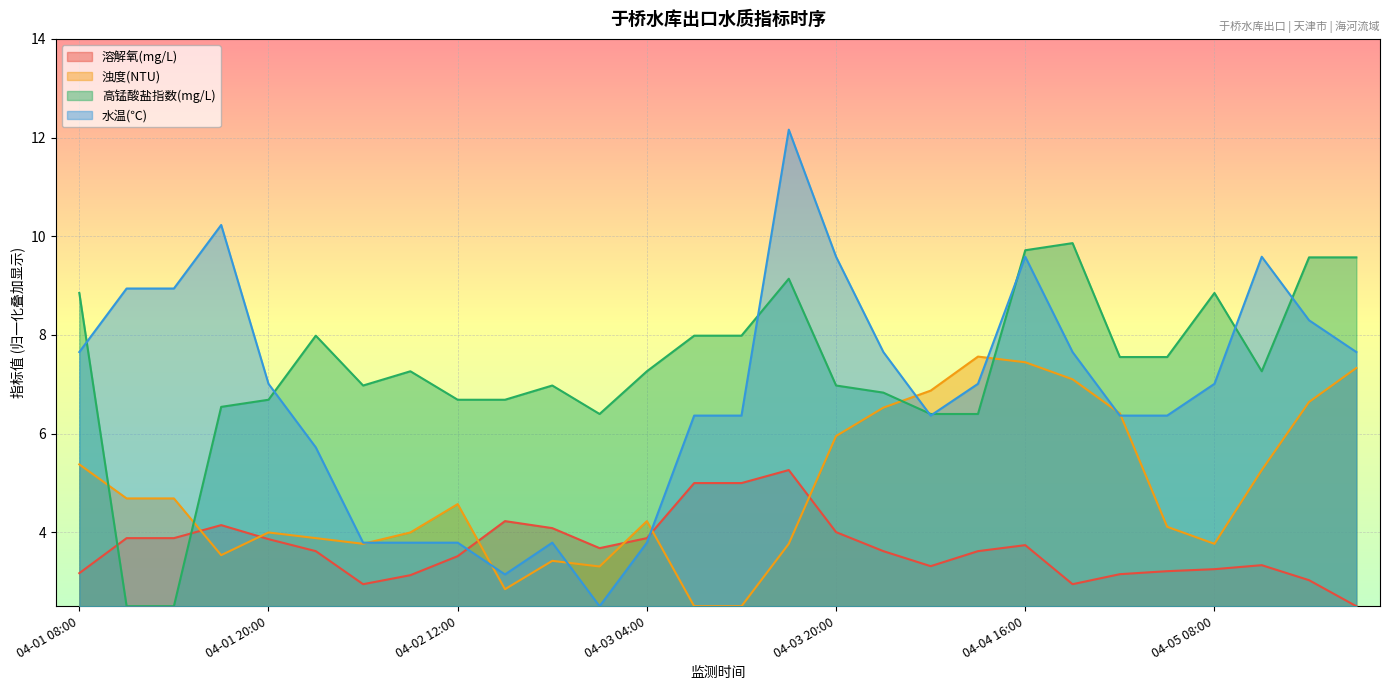

What is the label of the 28th point from the right?

04-01 08:00